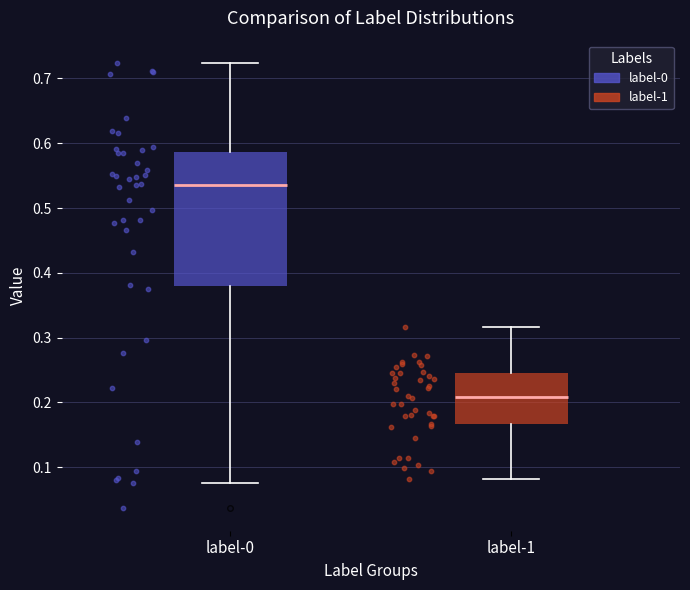

Where does the lower whisker of the box for label-0 end on the y-axis? The values are not printed on the chart, so give them approximately, as read against the axis.

0.08